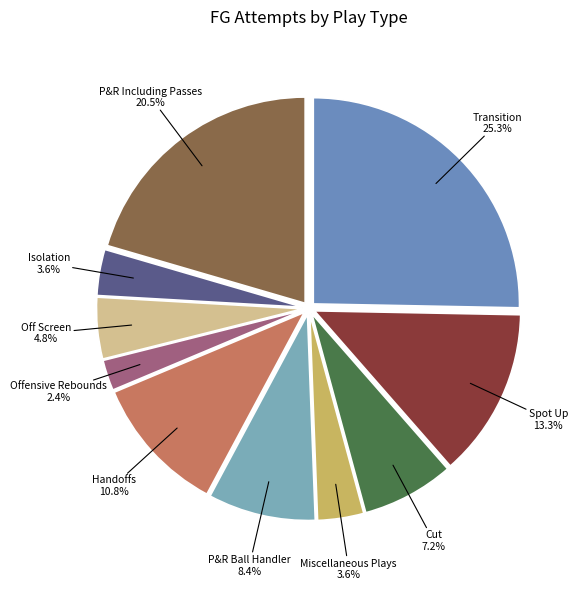

What is the largest slice in the pie chart?

Transition